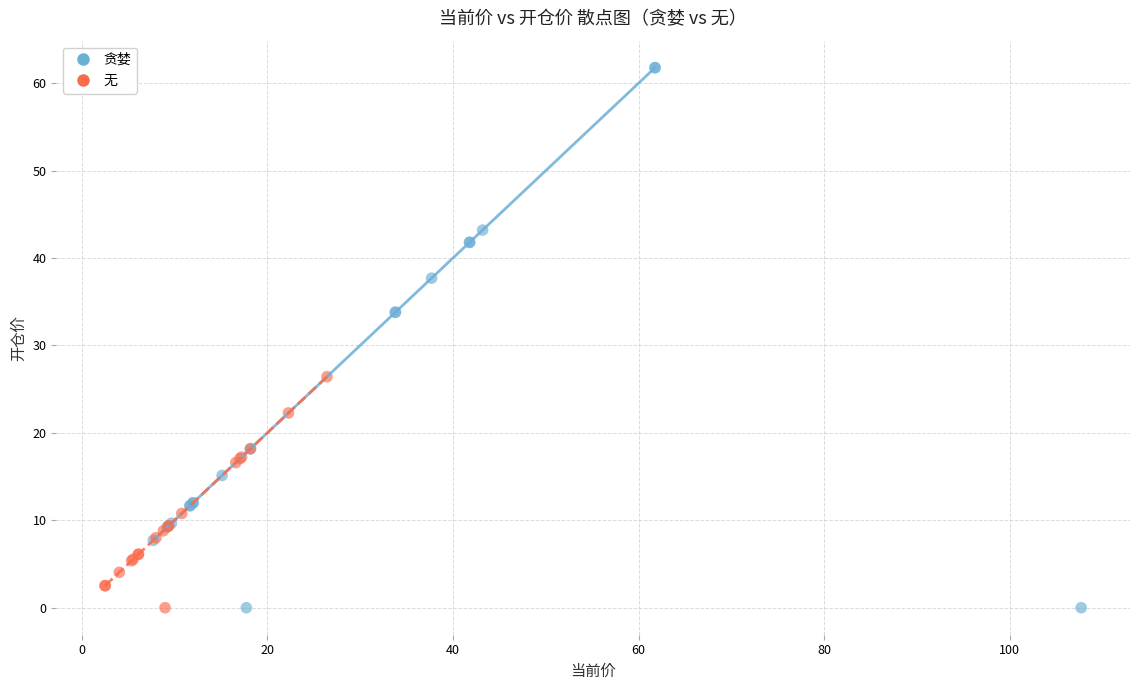

Which series reaches the maximum Y coordinate?

贪婪